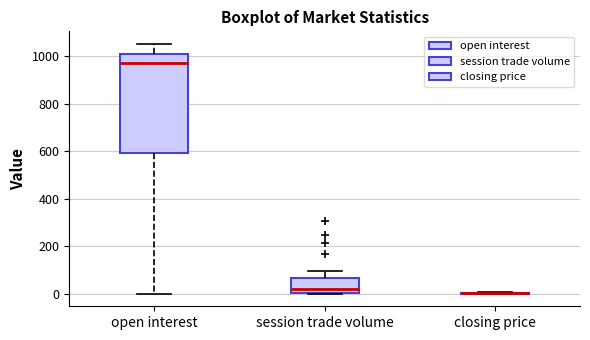

Reading left to right, read every box against the y-axis: the position of its median line, the range the box covers, and the ends of its whiskers. The values are not printed on the chart, so give them approximately, as read against the axis.

open interest: median 980, box 600 to 1000, whiskers 0 to 1060
session trade volume: median 20, box 0 to 60, whiskers 0 to 100
closing price: box collapsed to a line at 0, whiskers 0 to 0